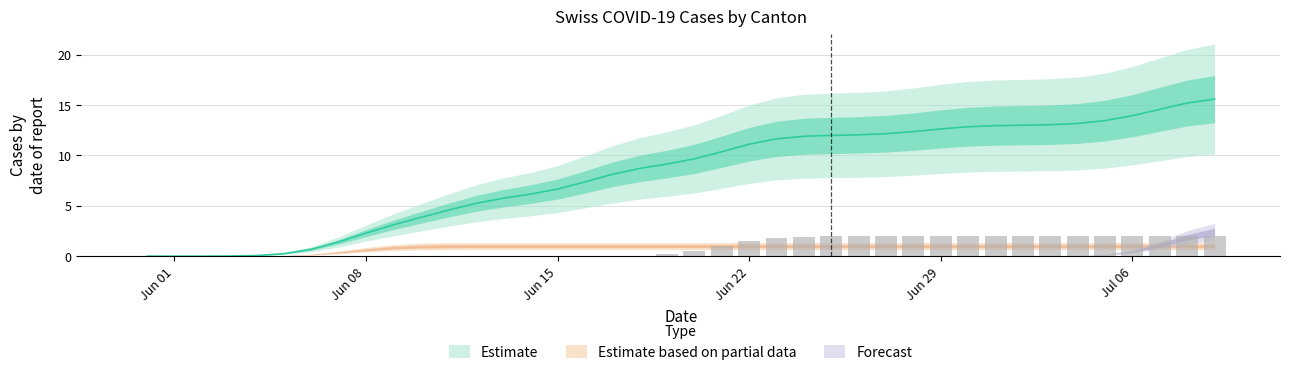

How many data points does each series have?

40